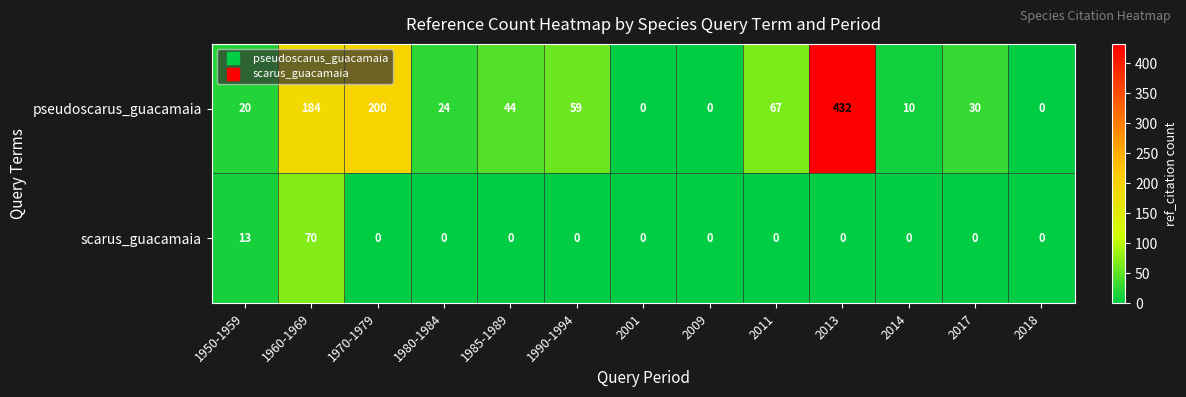

Reading left to right, list all the values displayed in this chart.

pseudoscarus_guacamaia: 1950-1959=20	1960-1969=184	1970-1979=200	1980-1984=24	1985-1989=44	1990-1994=59	2001=0	2009=0	2011=67	2013=432	2014=10	2017=30	2018=0
scarus_guacamaia: 1950-1959=13	1960-1969=70	1970-1979=0	1980-1984=0	1985-1989=0	1990-1994=0	2001=0	2009=0	2011=0	2013=0	2014=0	2017=0	2018=0